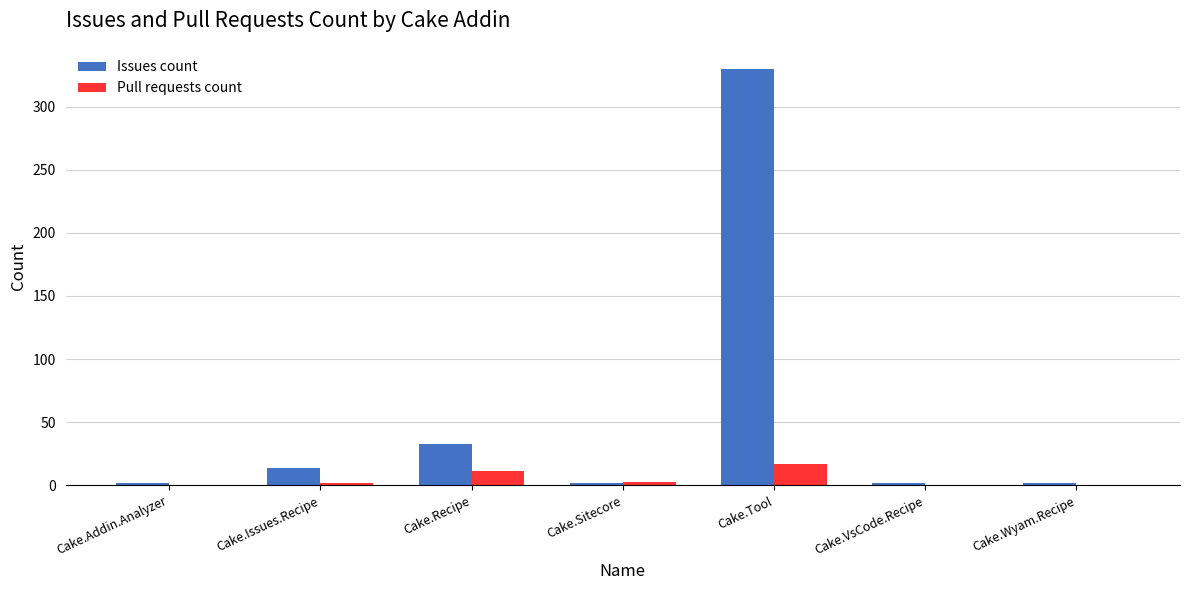

Count the Pull requests count values in the range 0 to 11.

6